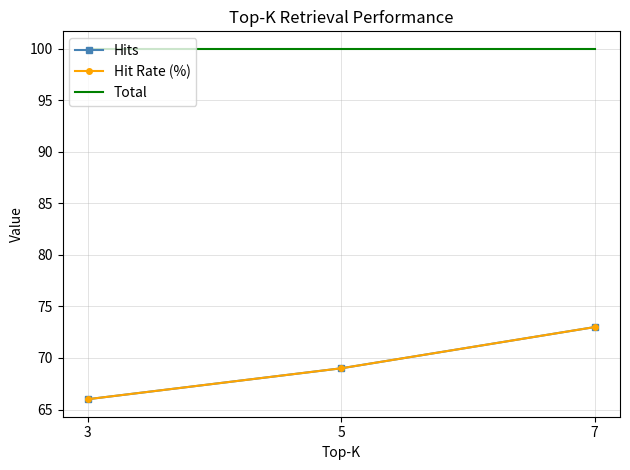

What value does the Total series have at 3?

100